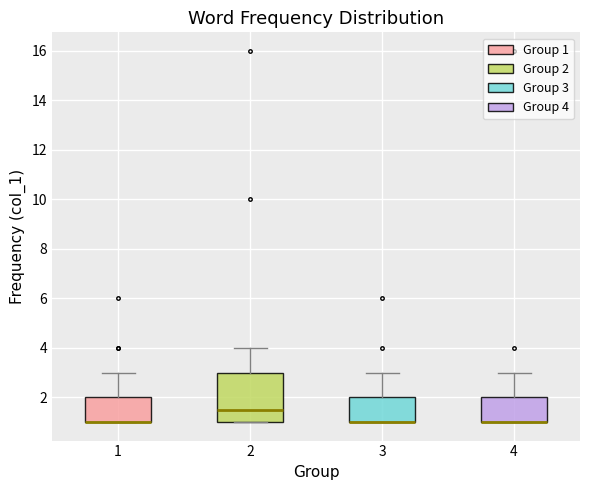

Where is the upper edge of the box at x = 3 on the y-axis? The values are not printed on the chart, so give them approximately, as read against the axis.

2.0